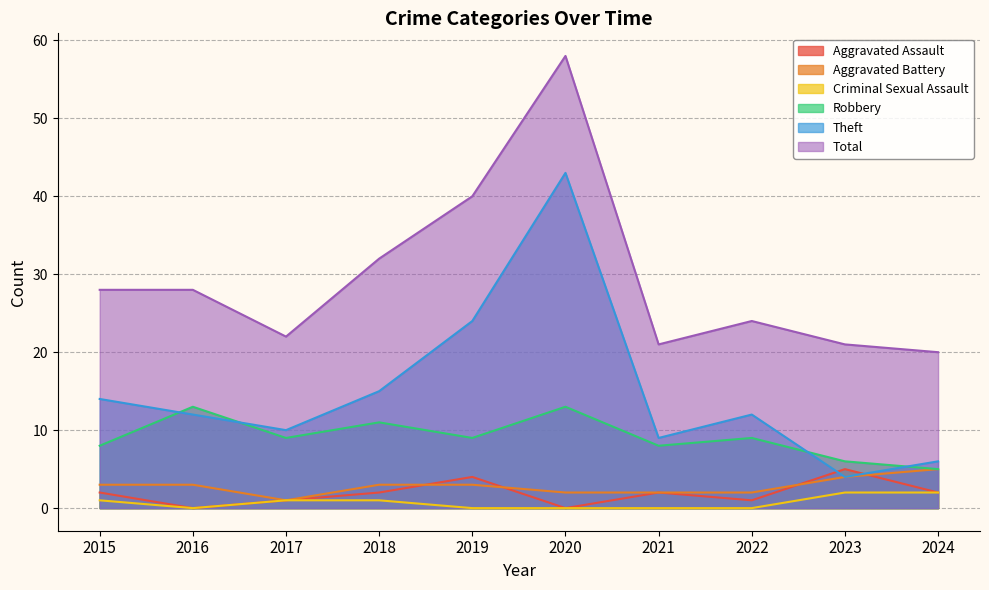

Is it true that Aggravated Battery equals 2 at 2021?

True